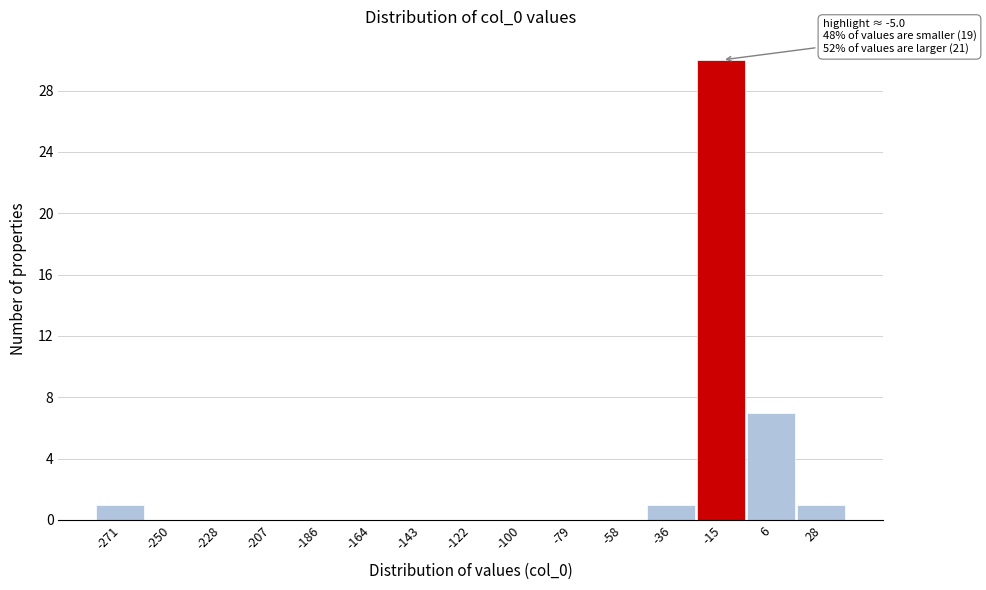

Reading right to left, list all the values displayed in this chart.

28=1	6=7	-15=30	-36=1	-58=0	-79=0	-100=0	-122=0	-143=0	-164=0	-186=0	-207=0	-228=0	-250=0	-271=1